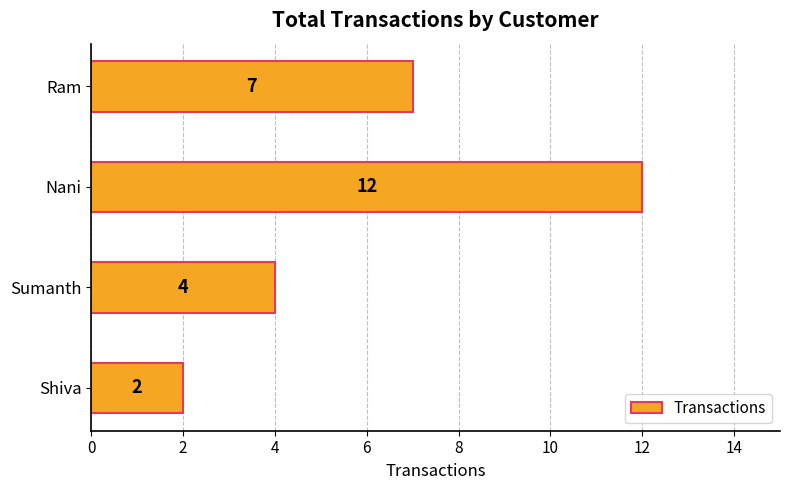

Between Shiva and Ram, which is larger?

Ram